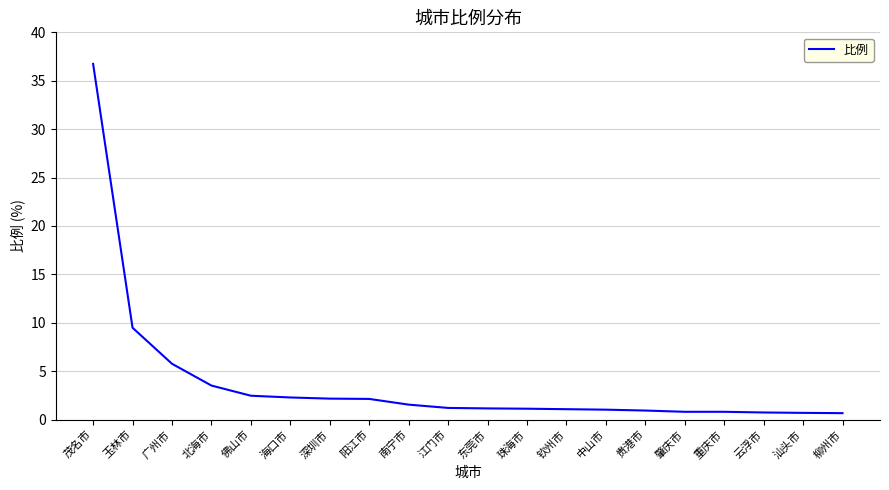

What is the average value?

3.8